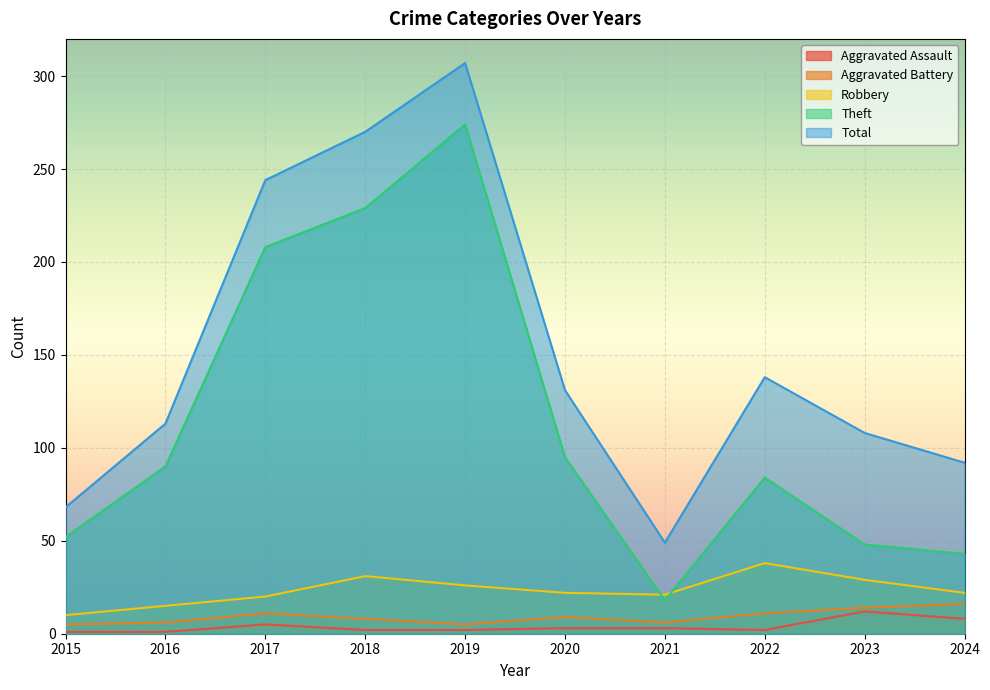

What is the value of the Aggravated Battery point at the 9th from the left?

14